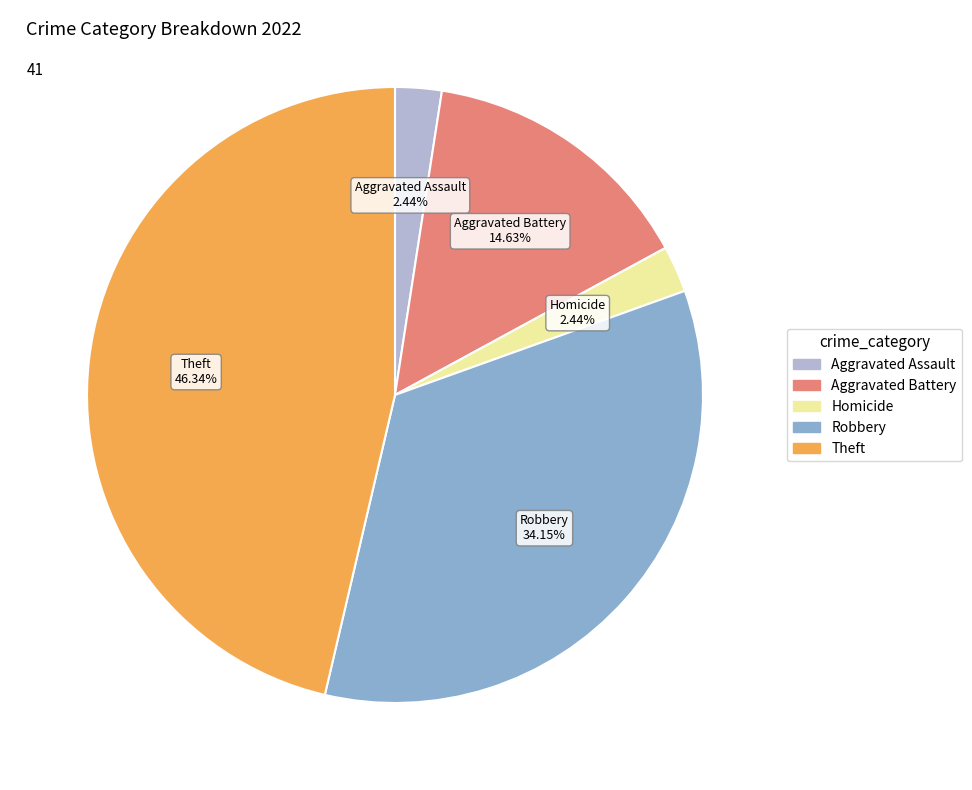

To the nearest percent, what is the average slice percentage?

20%